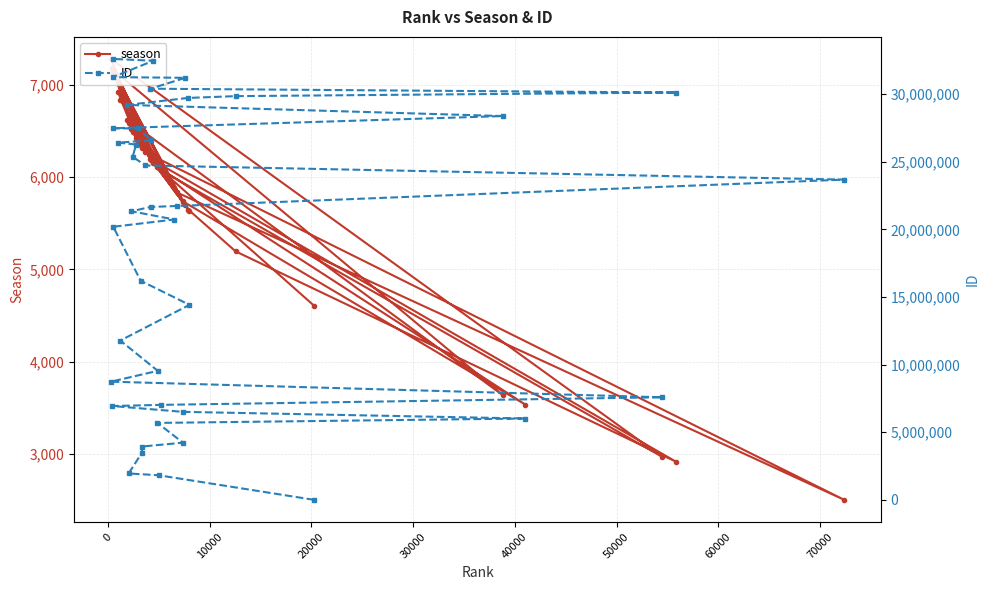

Which series ends up on top after the final intersection of ID and season?

ID